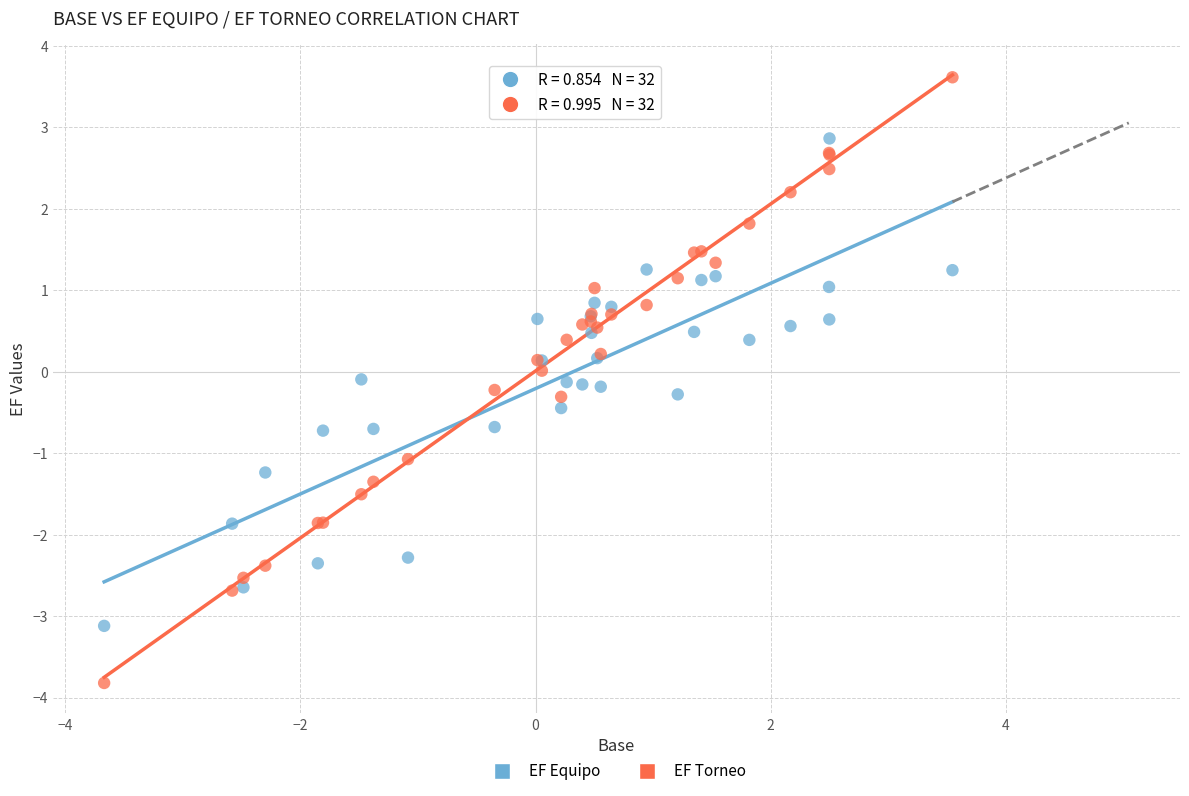

Which series reaches the maximum Y coordinate?

EF Torneo